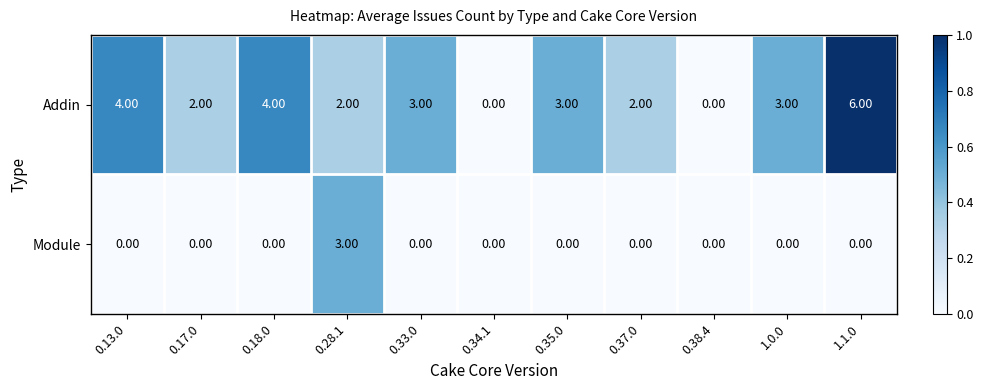

Is the value of Addin at 1.1.0 greater than the value of Module at 1.0.0?

Yes